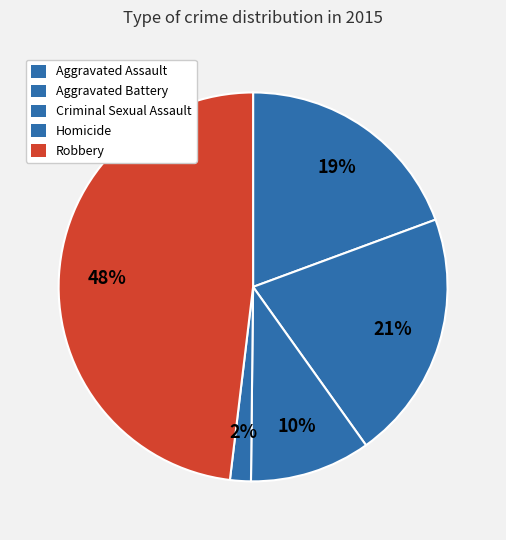

Is there a majority slice in this chart?

No